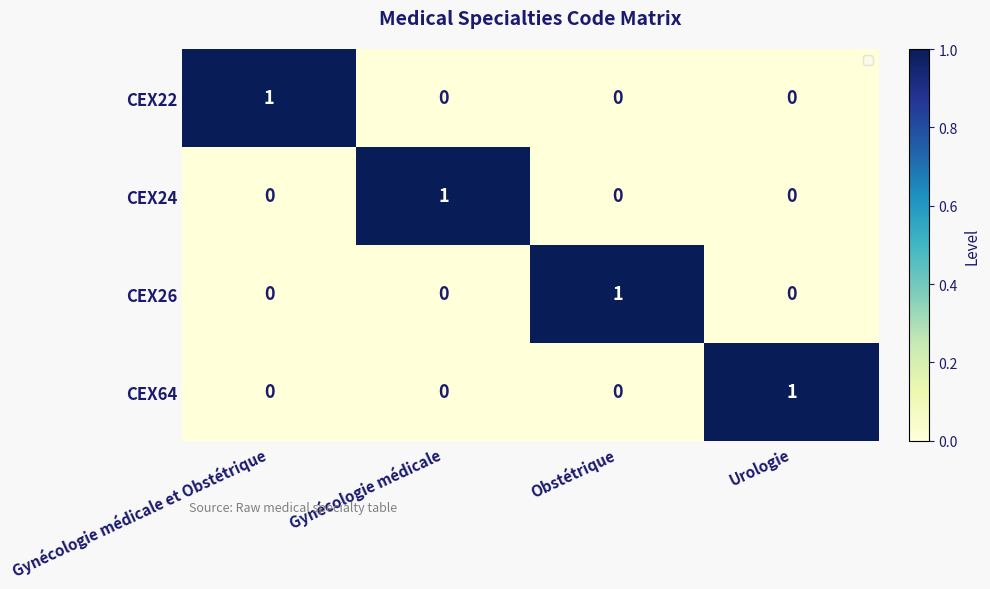

How many categories are shown in the chart?

4